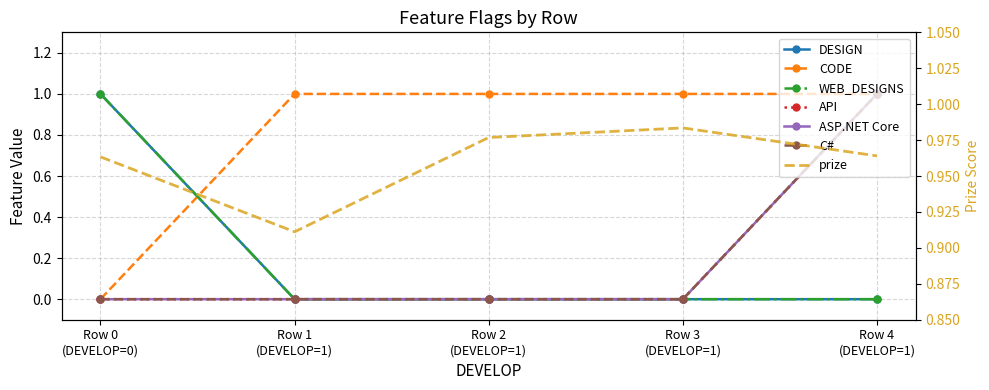

Which series has the largest range (max minus min)?

DESIGN